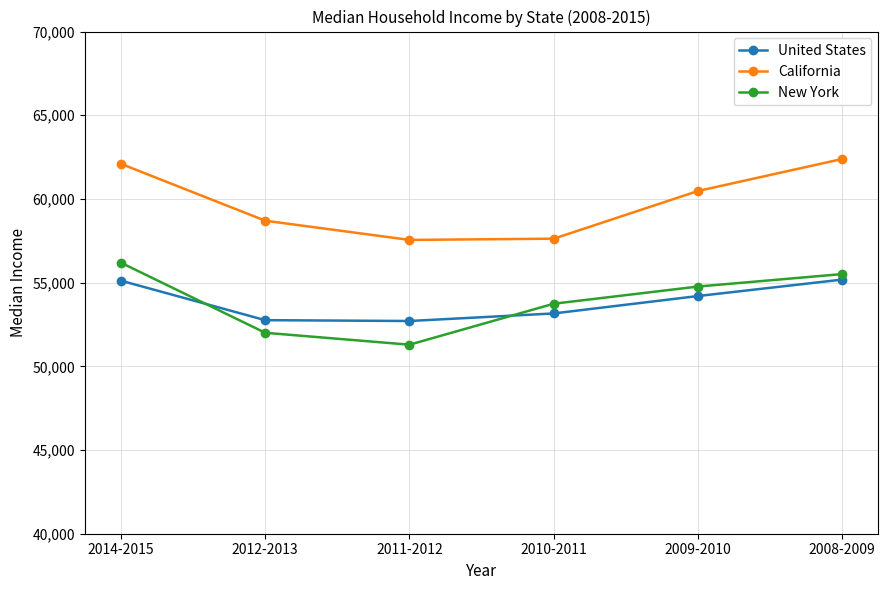

Which series changed the most between 2010-2011 and 2009-2010?

California